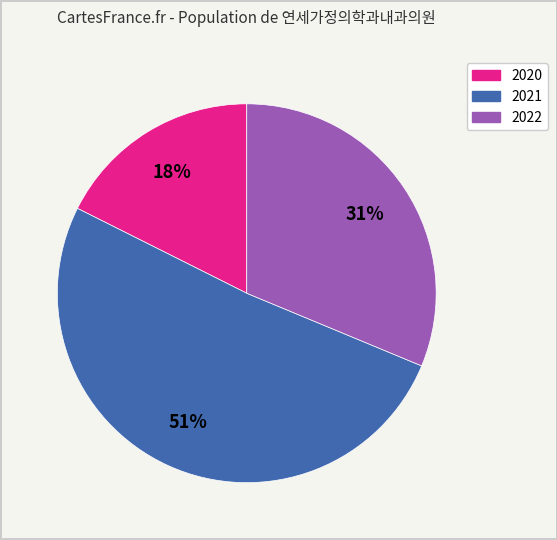

Which slice is the largest?

2021